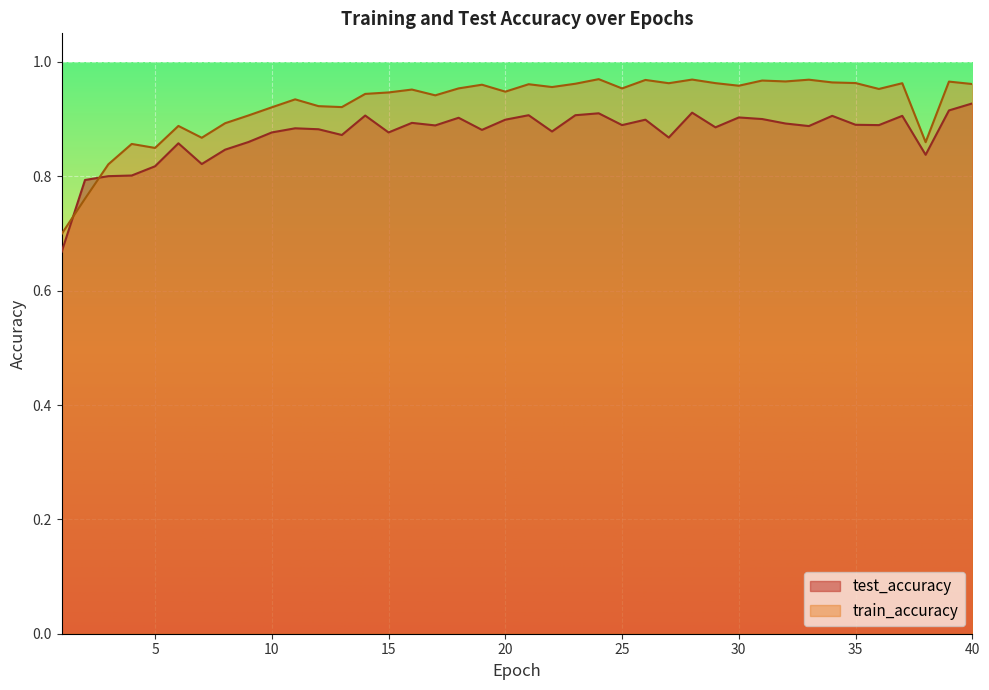

Reading right to left, transcribe all the data shown in this chart.

test_accuracy: 0.9	0.9	0.8	0.9	0.9	0.9	0.9	0.9	0.9	0.9	0.9	0.9	0.9	0.9	0.9	0.9	0.9	0.9	0.9	0.9	0.9	0.9	0.9	0.9	0.9	0.9	0.9	0.9	0.9	0.9	0.9	0.9	0.8	0.8	0.9	0.8	0.8	0.8	0.8	0.7
train_accuracy: 1.0	1.0	0.9	1.0	1.0	1.0	1.0	1.0	1.0	1.0	1.0	1.0	1.0	1.0	1.0	1.0	1.0	1.0	1.0	1.0	0.9	1.0	1.0	0.9	1.0	0.9	0.9	0.9	0.9	0.9	0.9	0.9	0.9	0.9	0.9	0.8	0.9	0.8	0.8	0.7